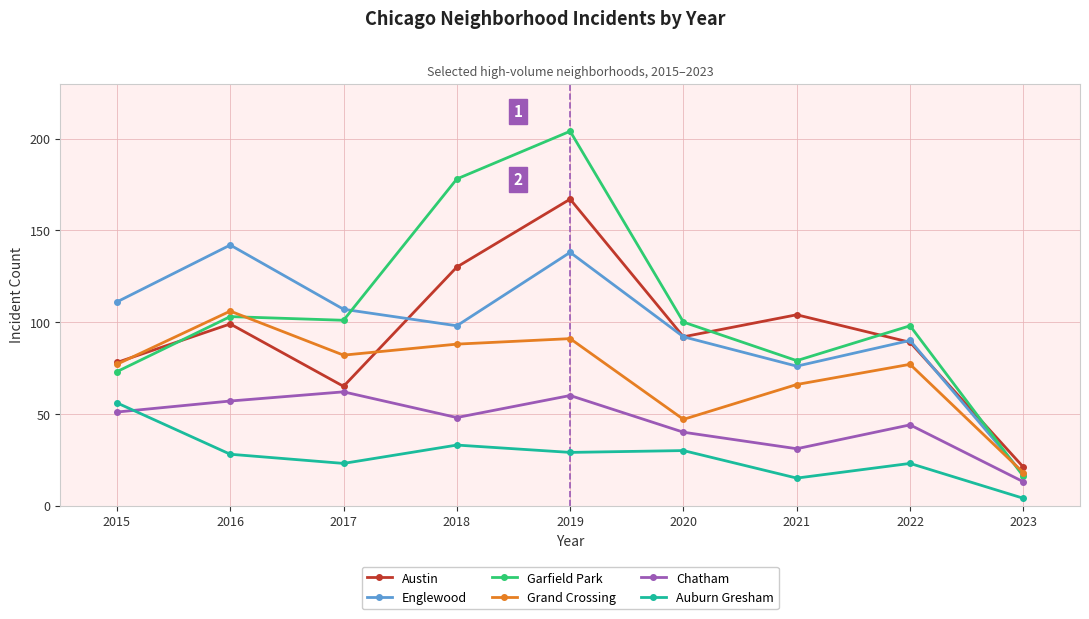

Which series has the widest spread of values?

Garfield Park